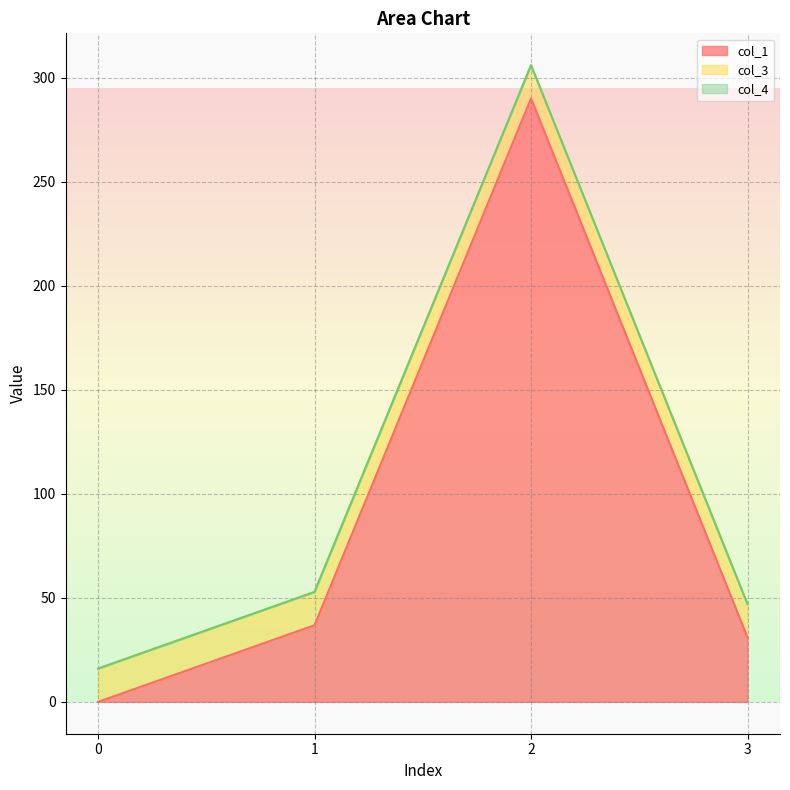

What is the difference between the maximum and second lowest values in the col_1 line series?

259.1